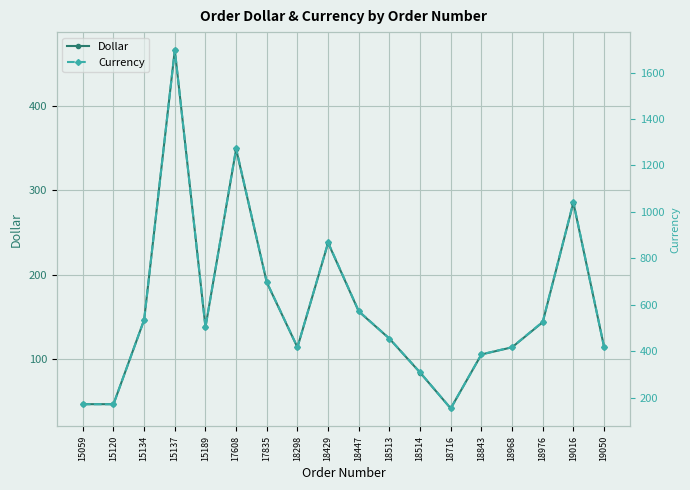

What is the spread (max minus min) of values at 17608?

924.2